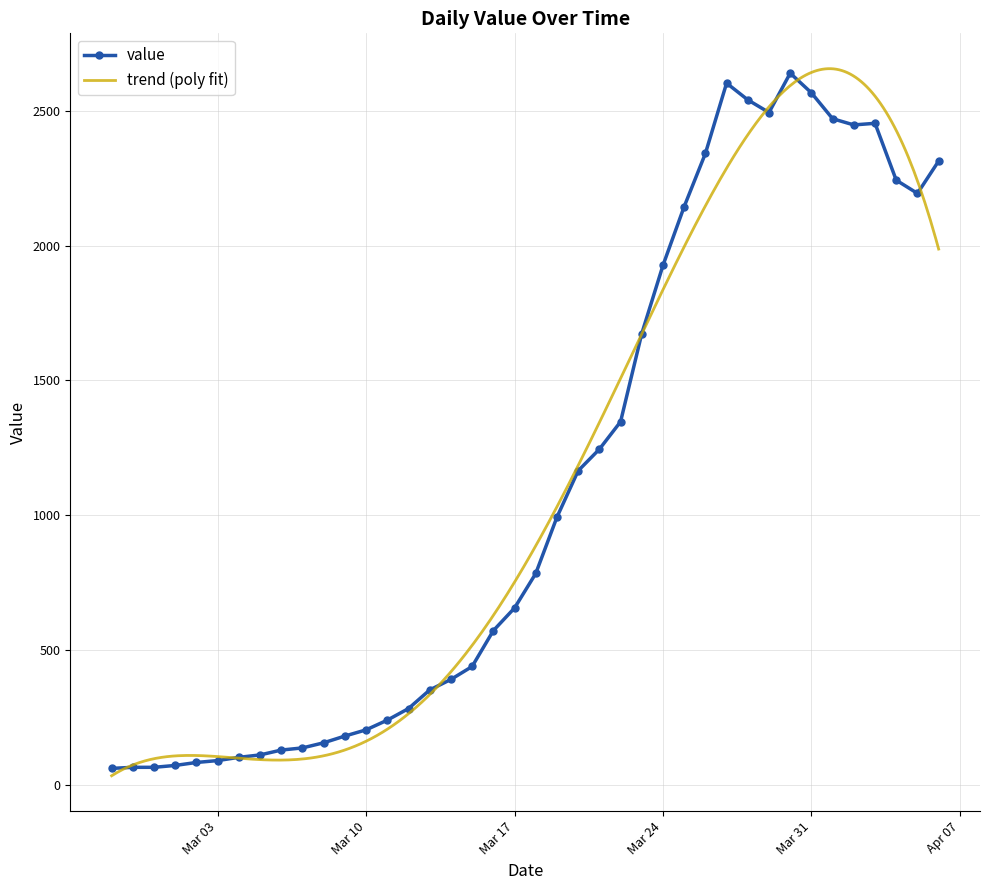

What is the average value?

1124